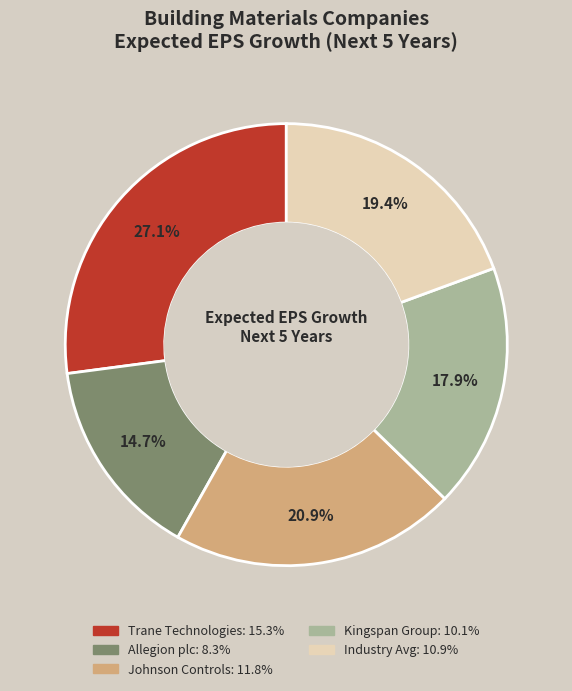

How many segments does this pie chart have?

5